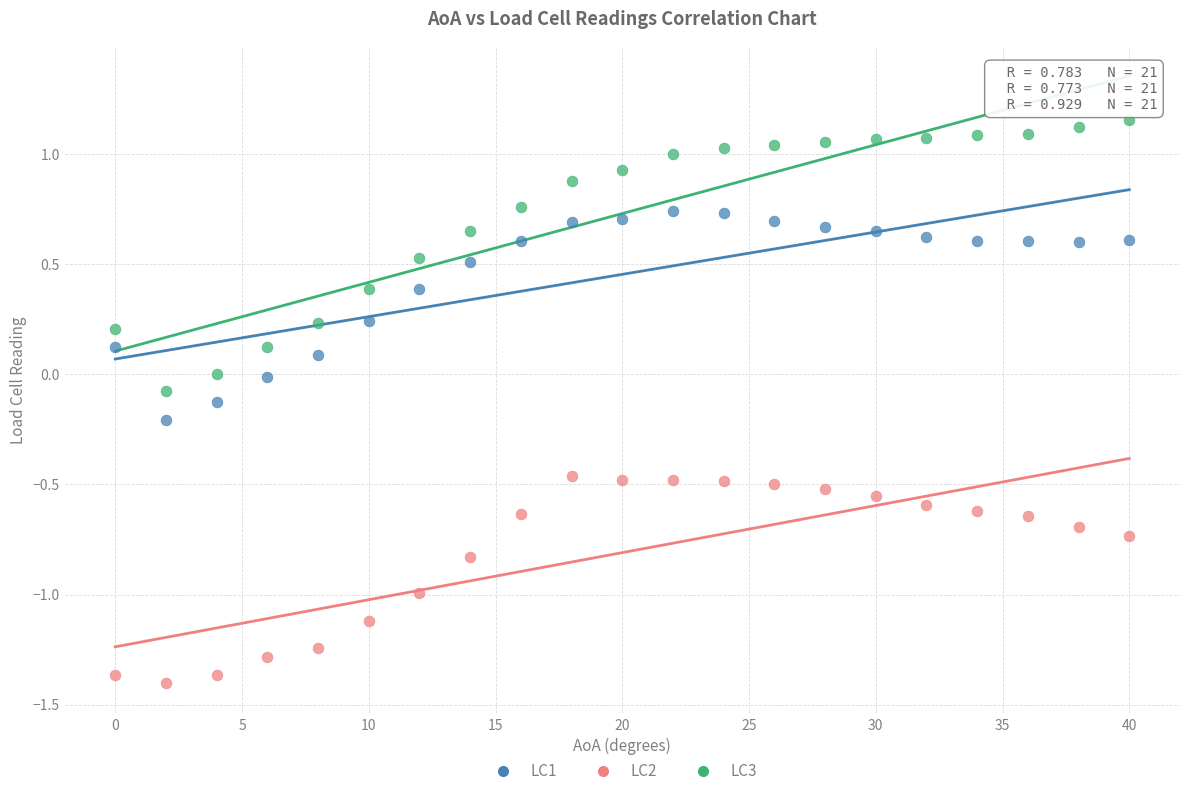

Which series reaches the minimum Y coordinate?

LC2